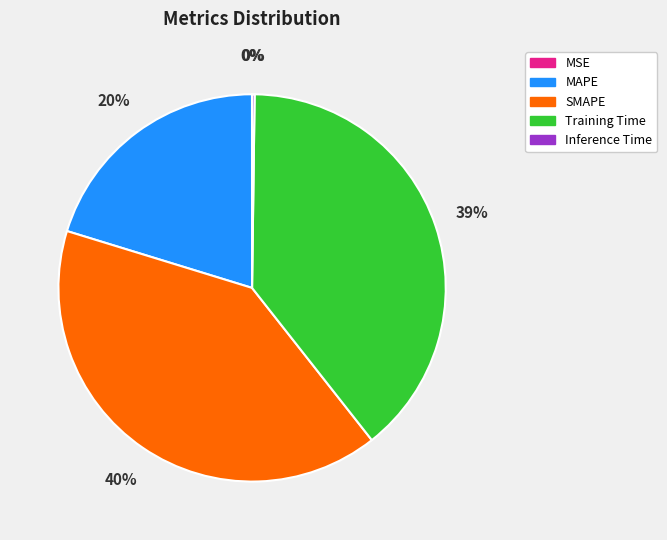

The Training Time slice represents 32% of the pie. True or false?

False